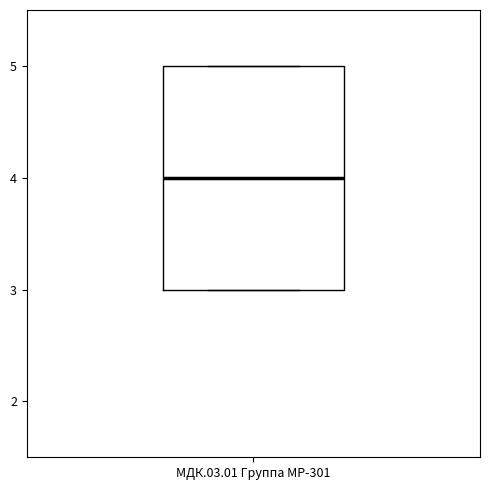

Transcribe this box plot: give where the median line is, the range the box spans, and where the two whiskers end, as read against the y-axis. The values are not printed on the chart, so give them approximately, as read against the axis.

median 4, box 3 to 5, whiskers 3 to 5